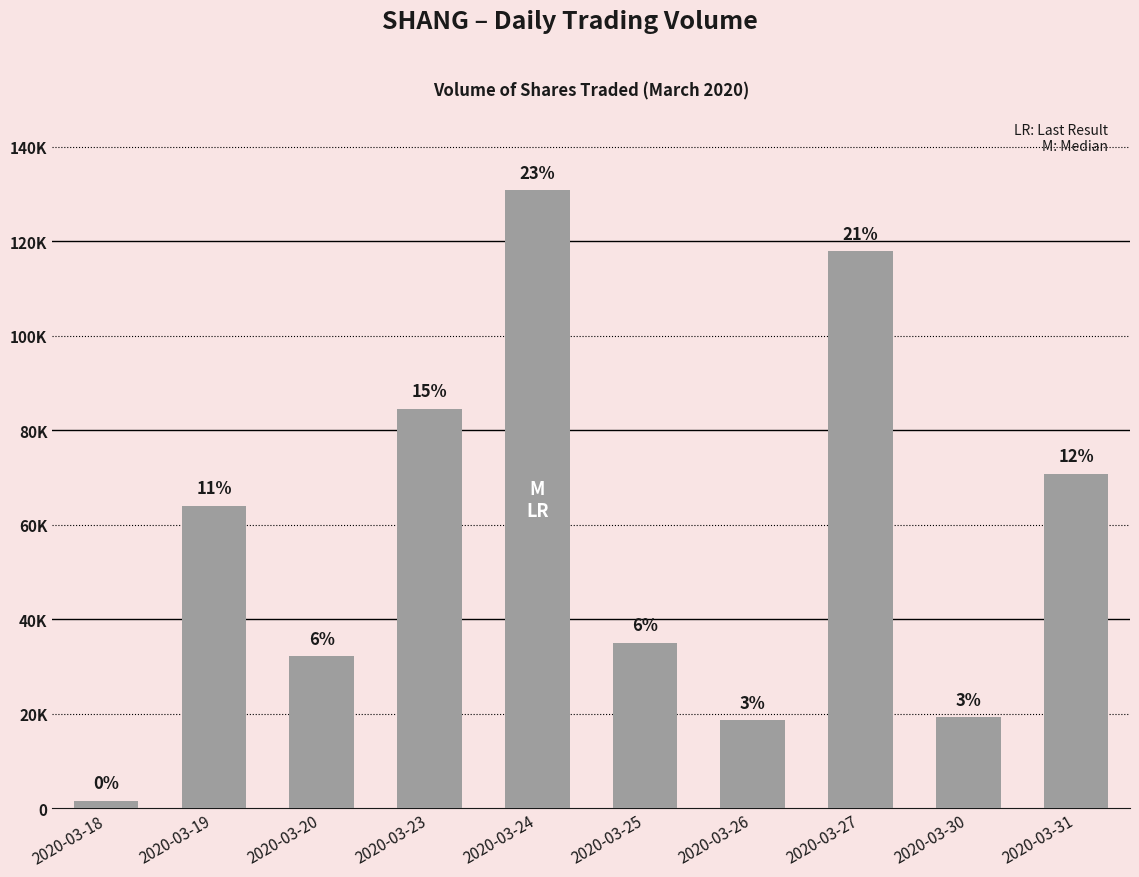

The chart shows a value of 64000 at 2020-03-19. True or false?

True